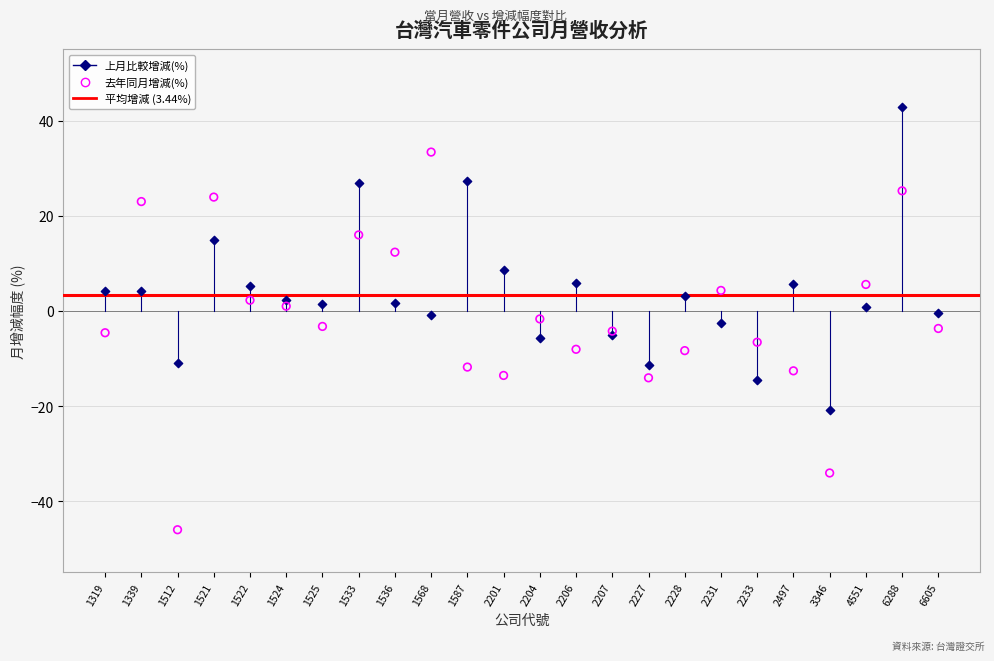

Which series reaches the maximum Y coordinate?

上月比較增減(%)